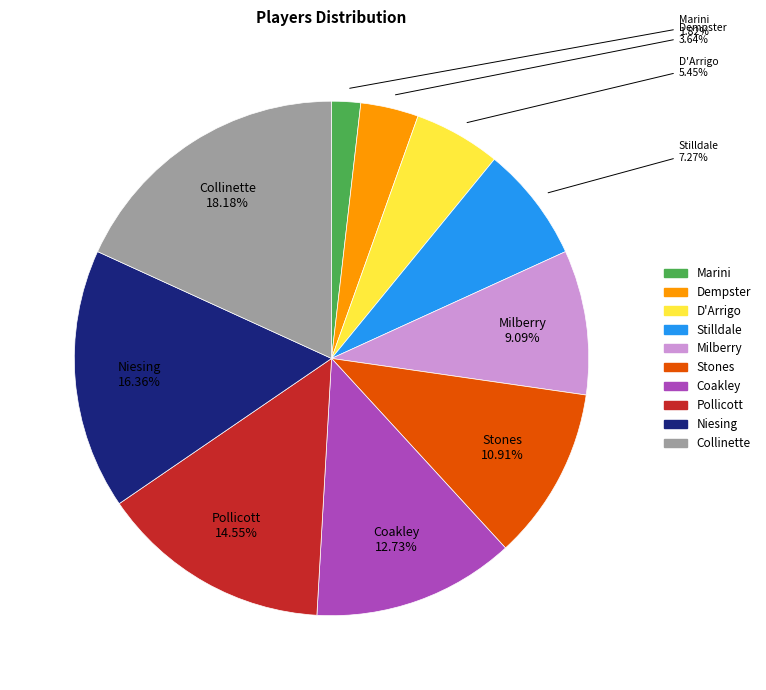

What is the total percentage of Pollicott and Dempster?

18.2%